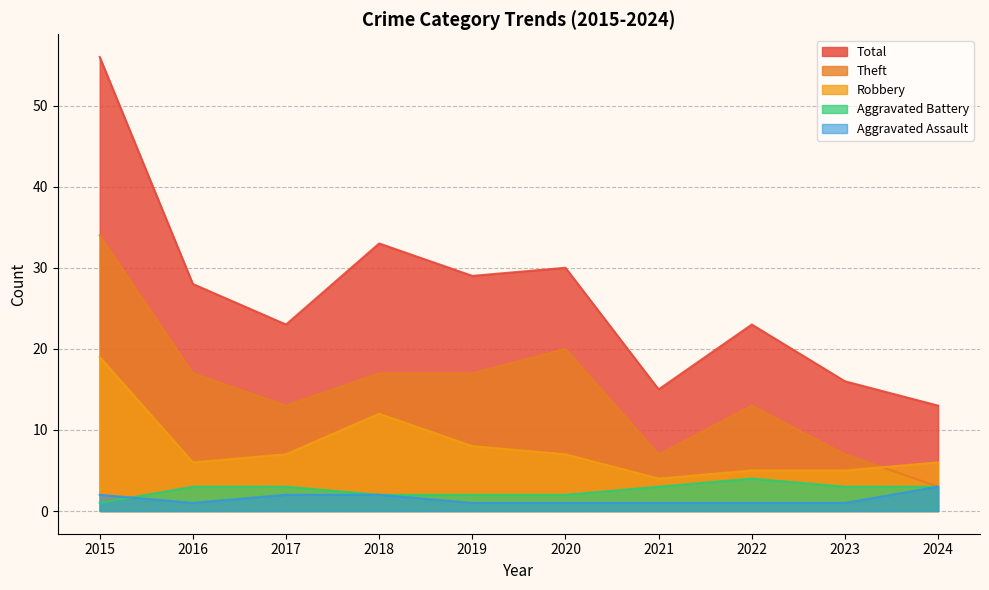

Is the value of Aggravated Battery at 2019 greater than the value of Robbery at 2019?

No